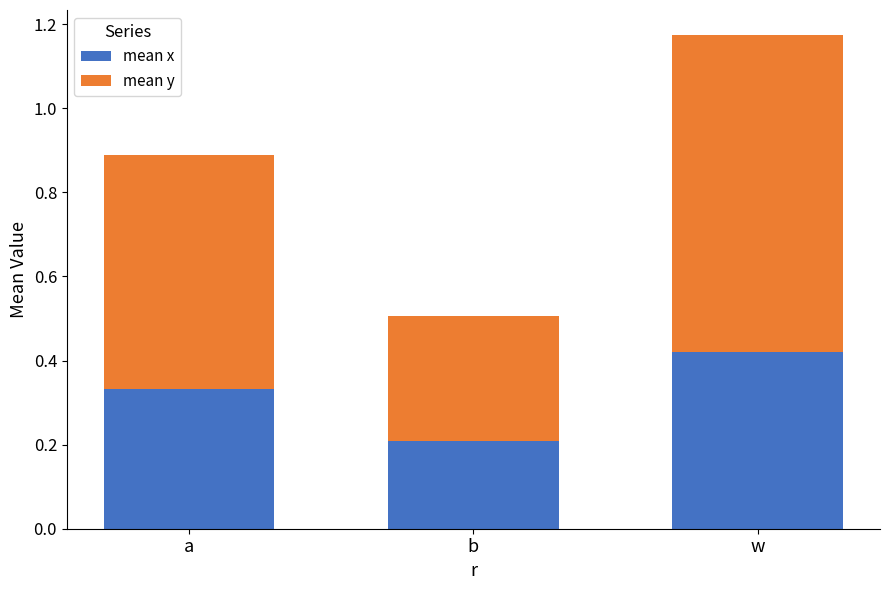

Which category has the highest value in the mean x series?

w